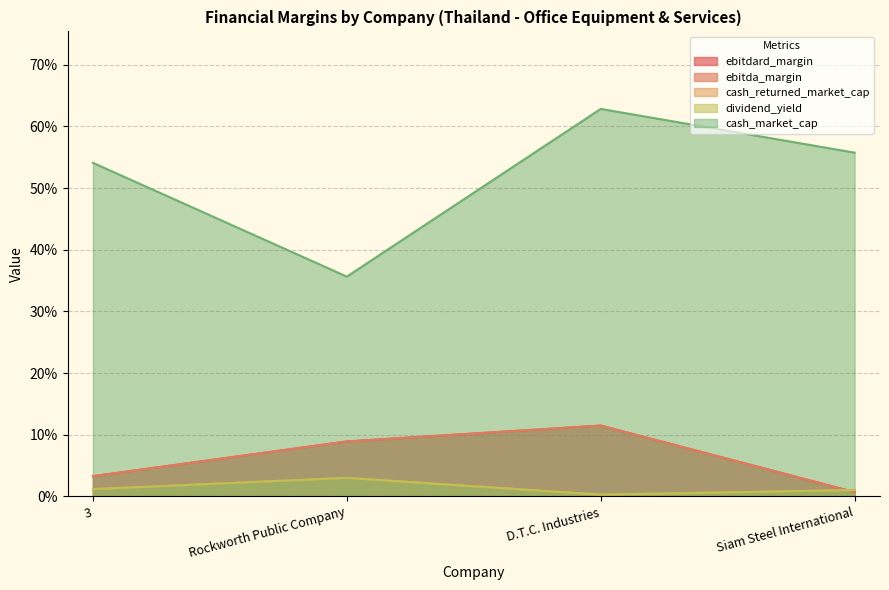

True or false: cash_returned_market_cap has a value of 0.0 at D.T.C. Industries.

True